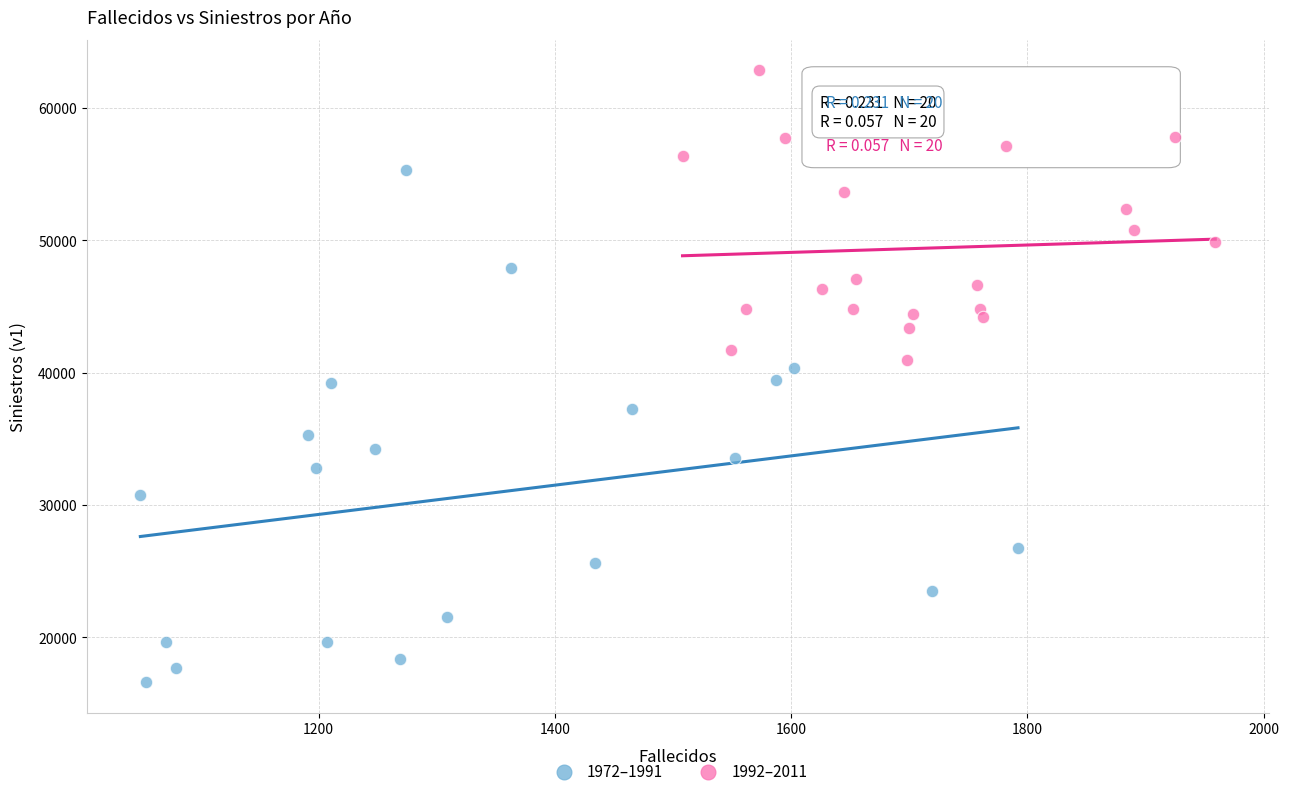

Which series contains the highest Y value?

1992–2011